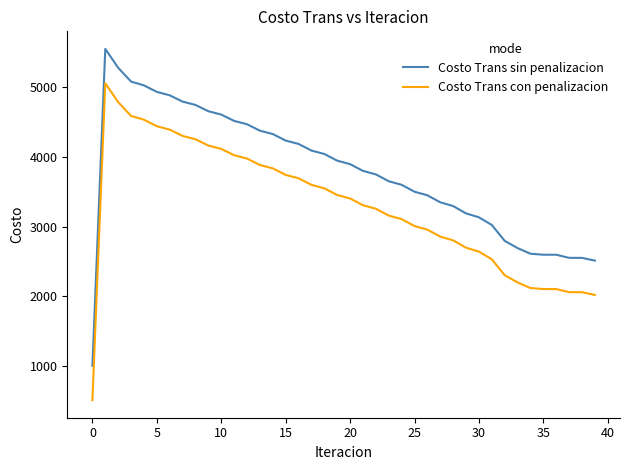

List the series in order of their peak value, highest first.

Costo Trans sin penalizacion, Costo Trans con penalizacion